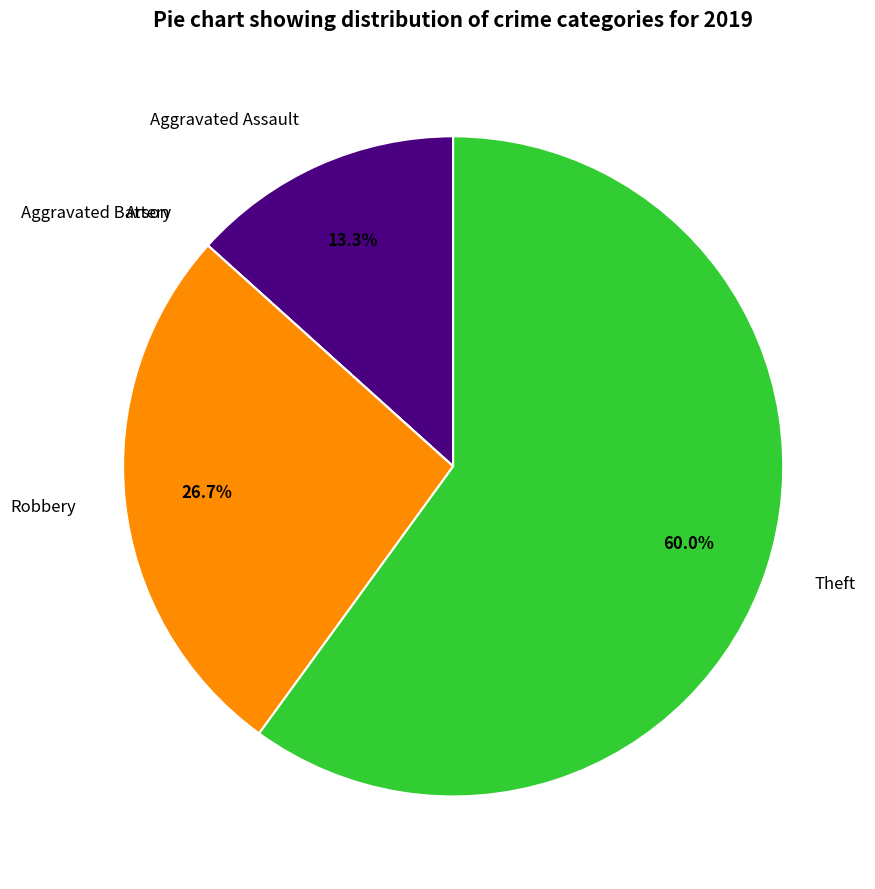

Is there a majority slice in this chart?

Yes